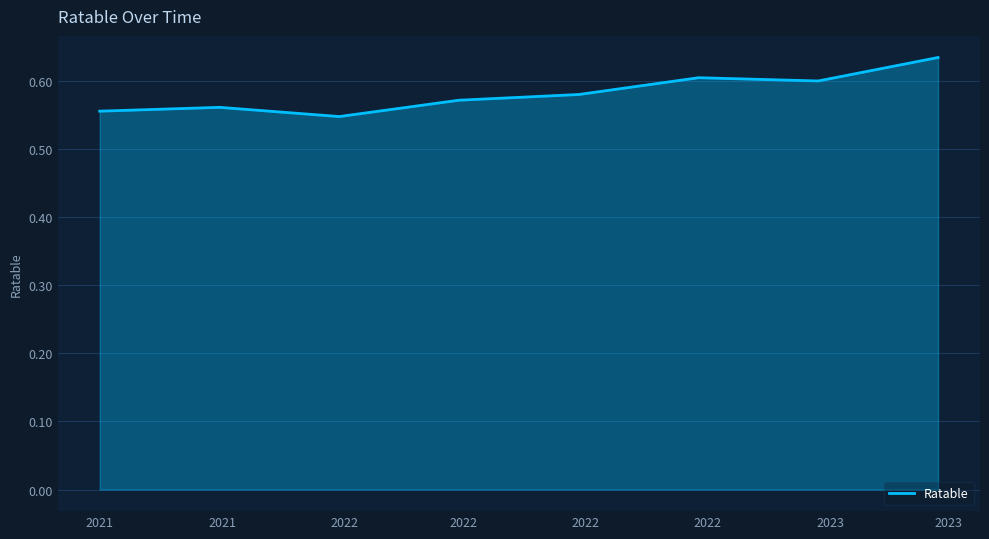

What is the sum of all values?

4.7